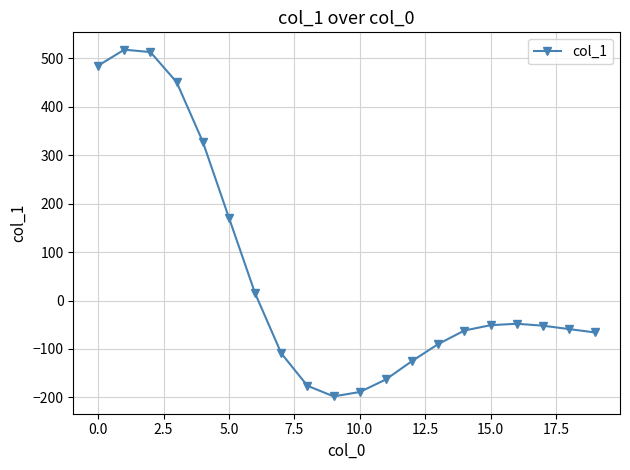

What is the smallest value displayed?

-198